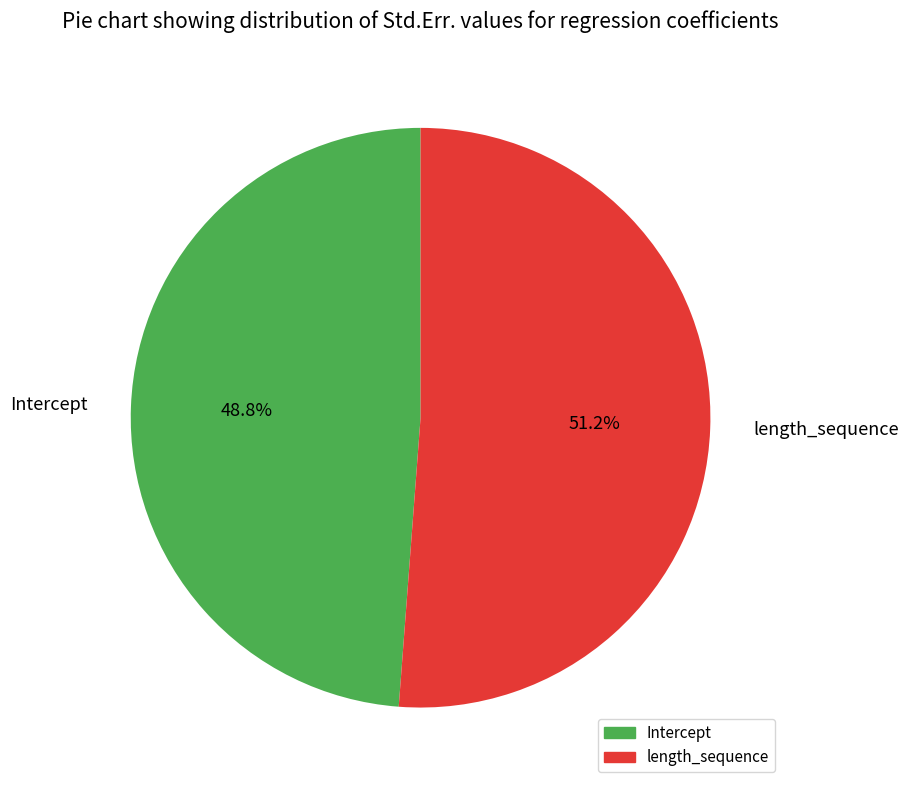

Do Intercept and length_sequence together represent more than half of the pie?

Yes